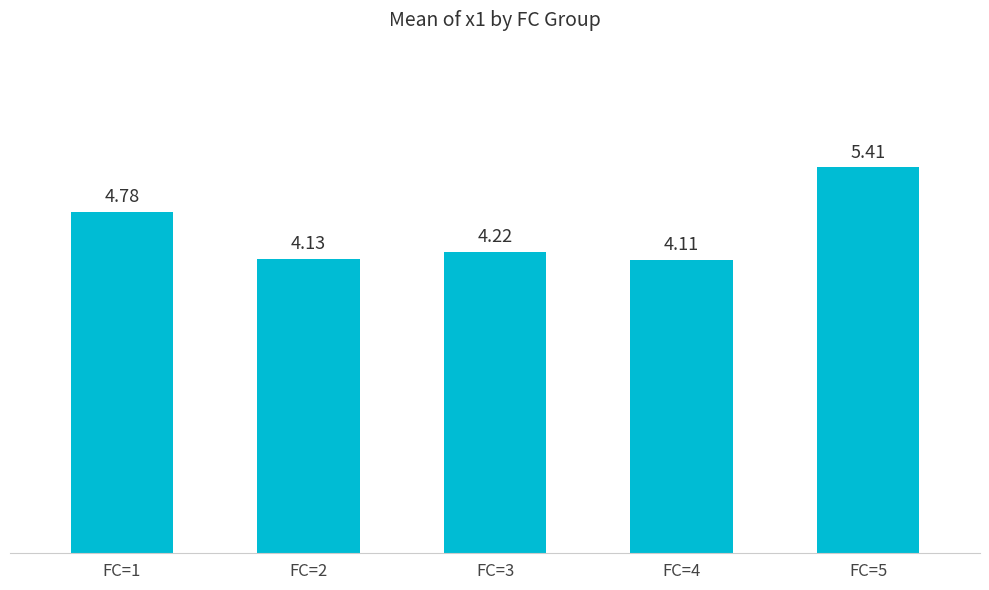

The chart shows a value of 5.7 at FC=4. True or false?

False